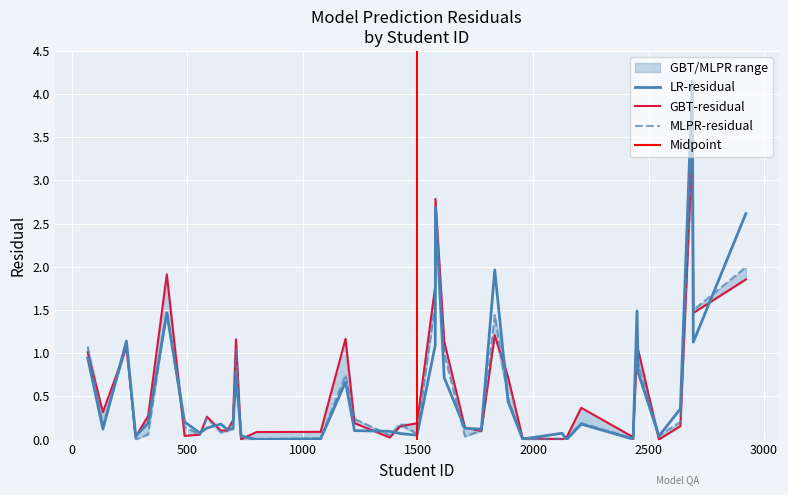

How many categories are shown in the chart?

40